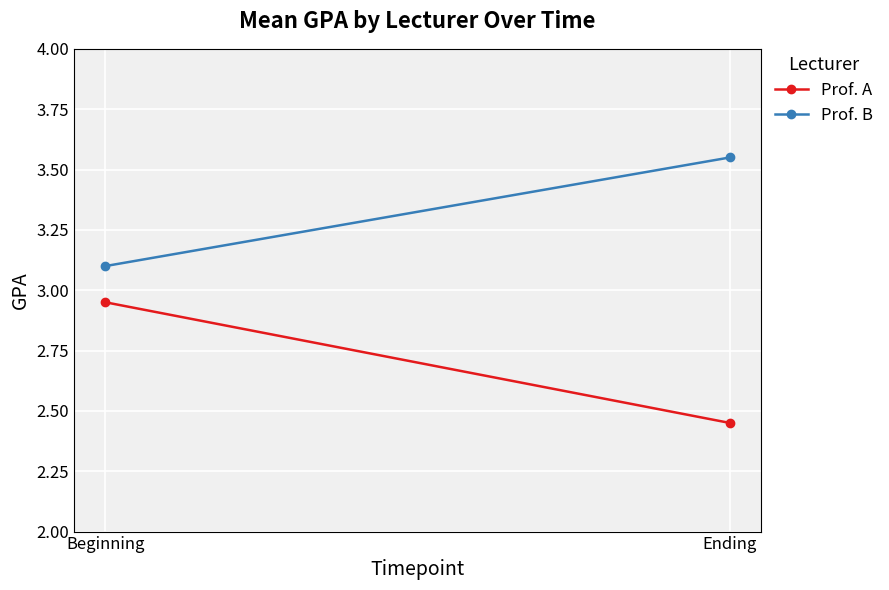

What is the minimum value for Prof. A?

2.5